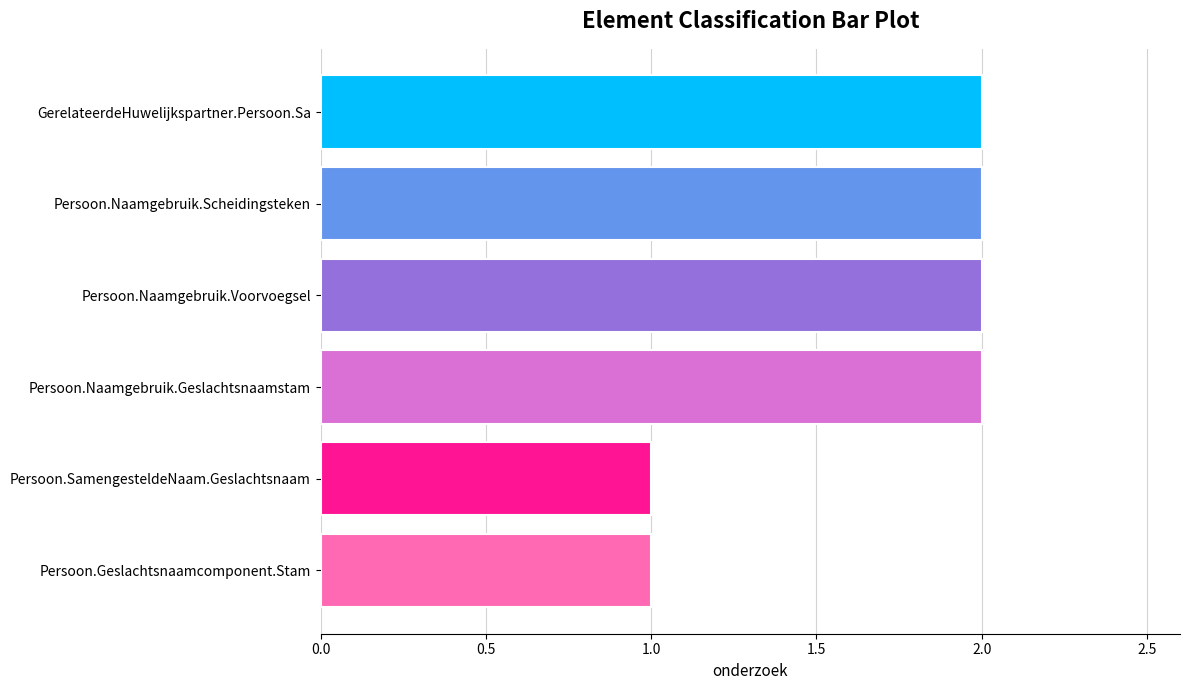

True or false: the data shows 2 at Persoon.Naamgebruik.Voorvoegsel.

True